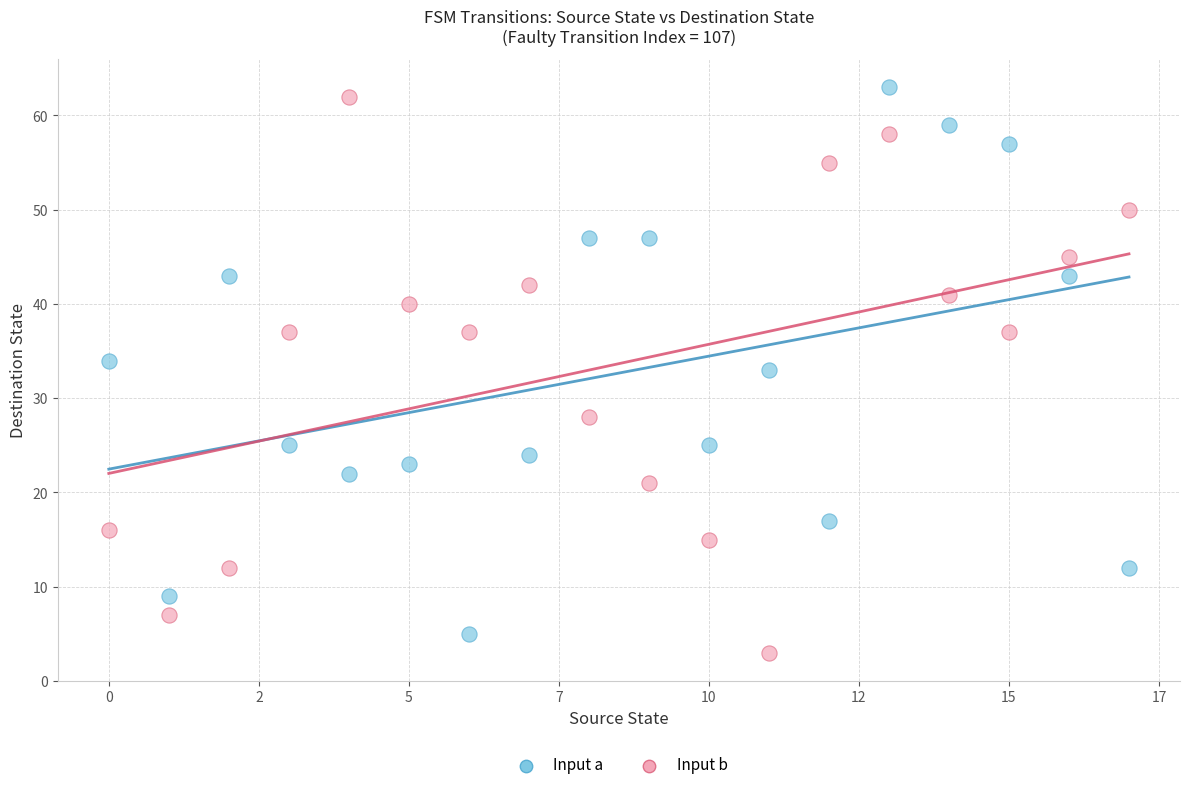

Across all data points, what is the range of Y values (max minus min)?

60